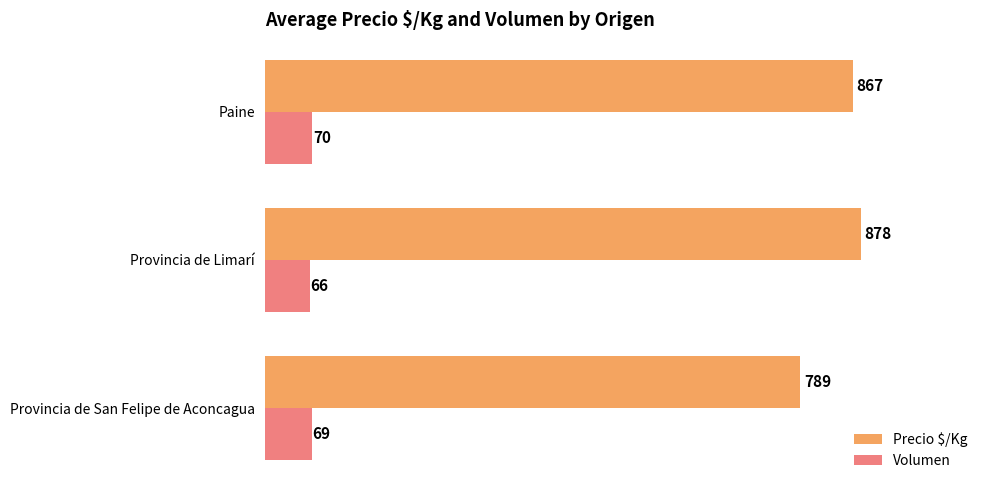

What is the maximum value shown in the chart?

878